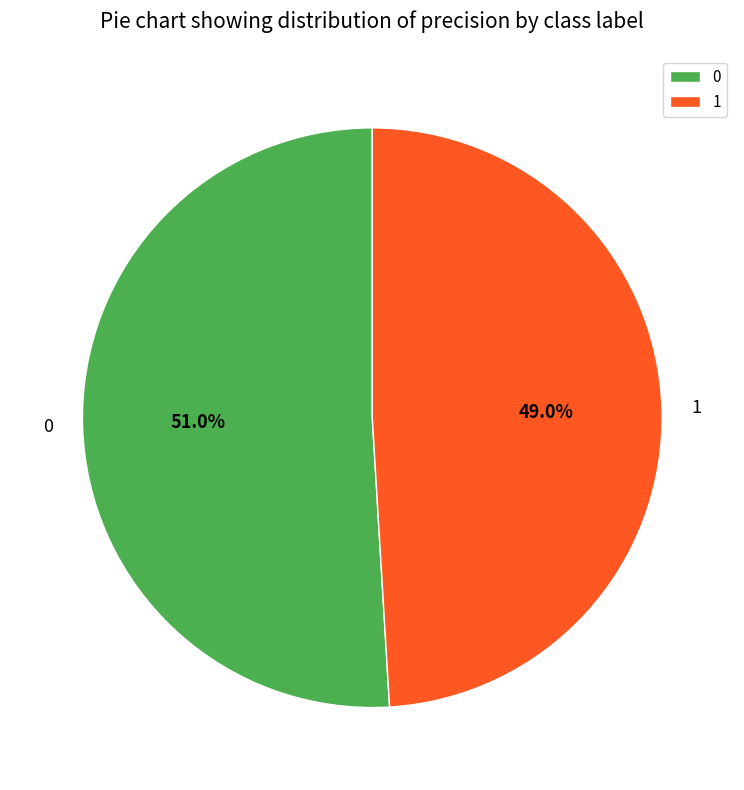

To the nearest percent, what percentage of the pie is 0?

51%